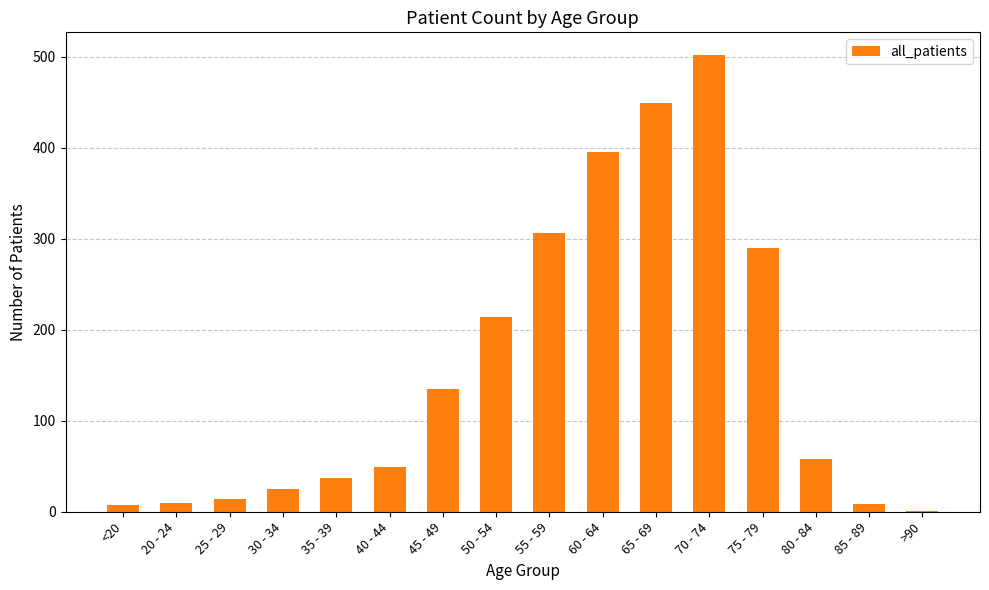

At which category does the chart reach its peak across all series?

70 - 74